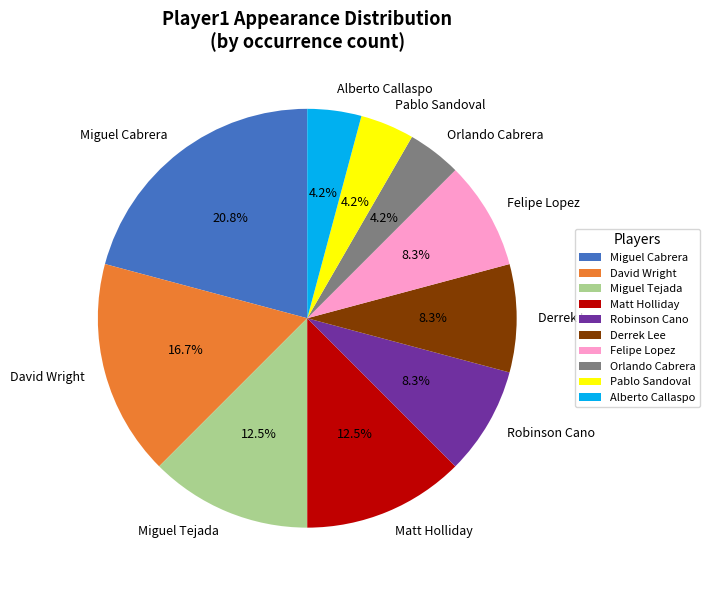

How many slices are in this pie chart?

10